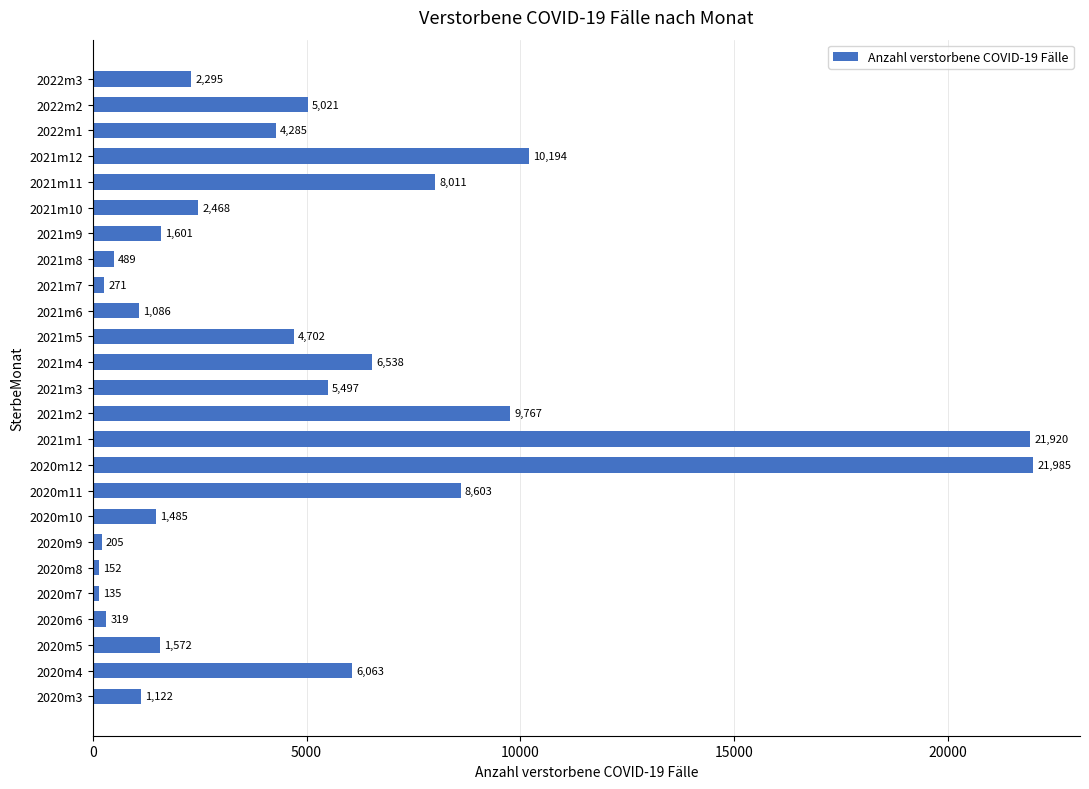

What is the smallest value displayed?

135